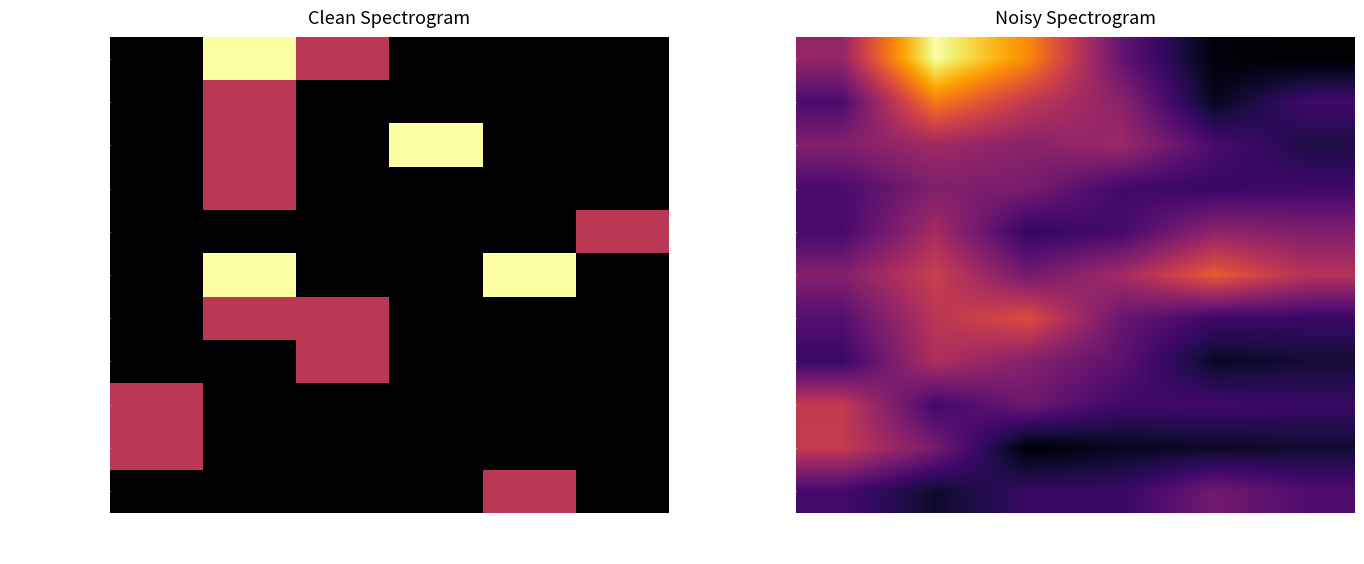

The value of Ong Sĩ Tokut at 06-09 is 0.5. True or false?

True